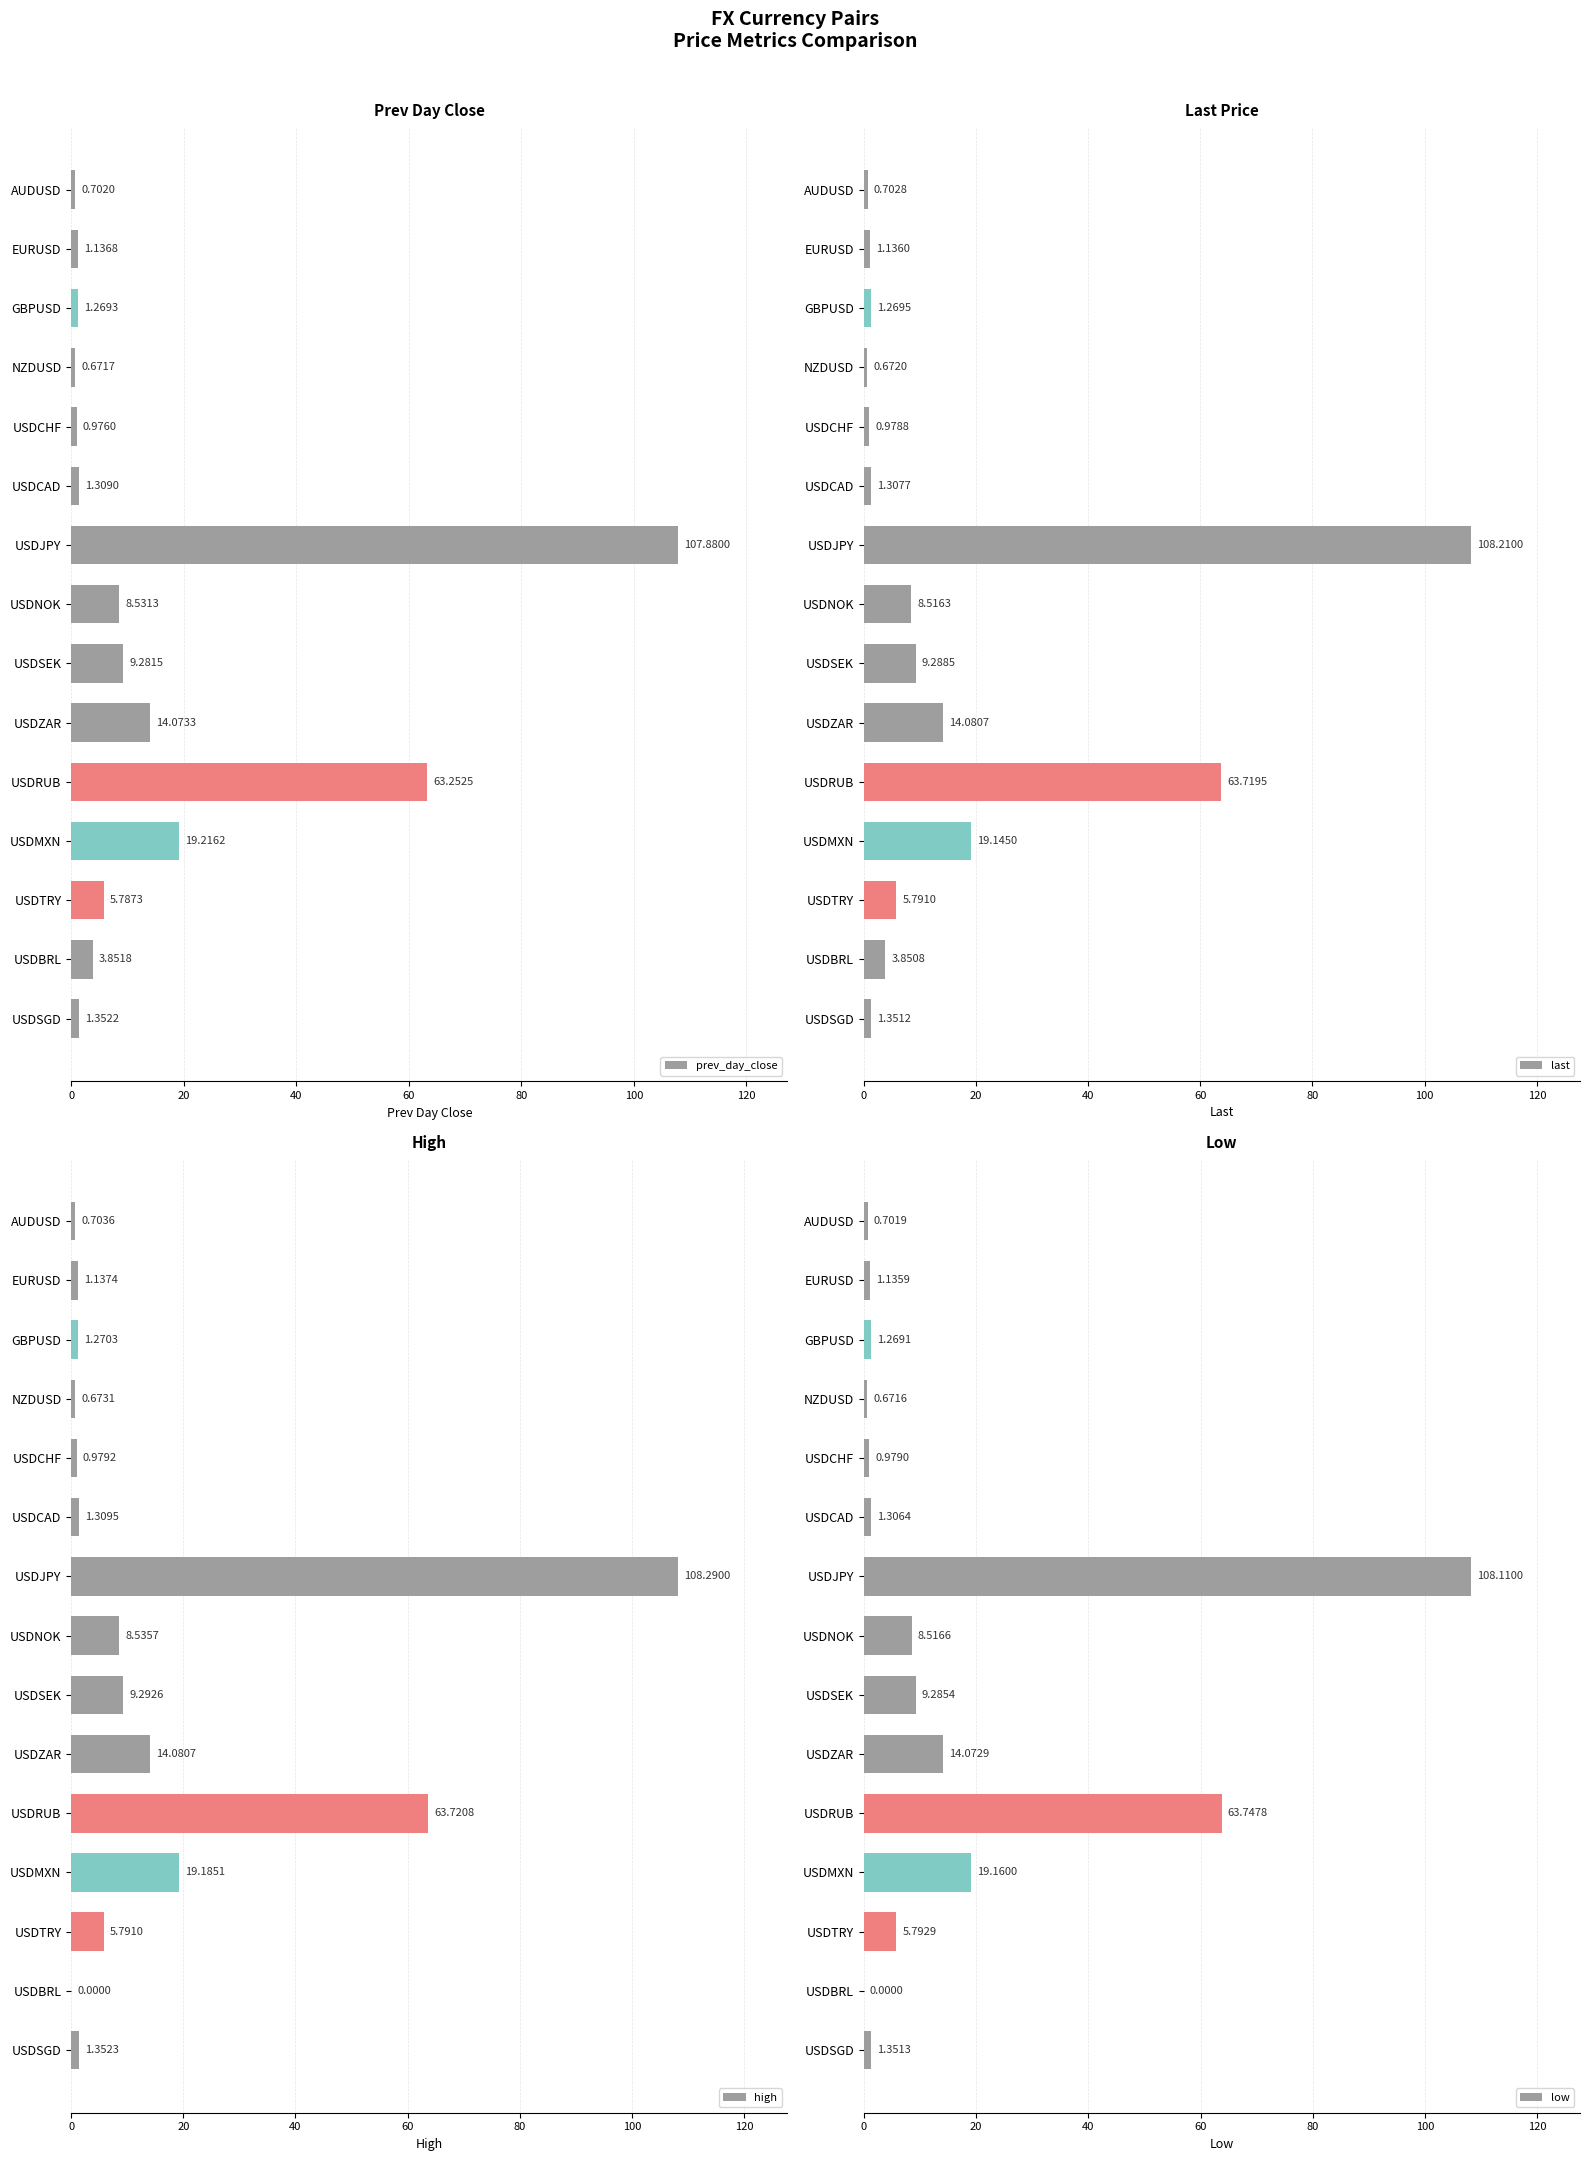

What is the difference between the maximum and minimum values in the last series?

107.5